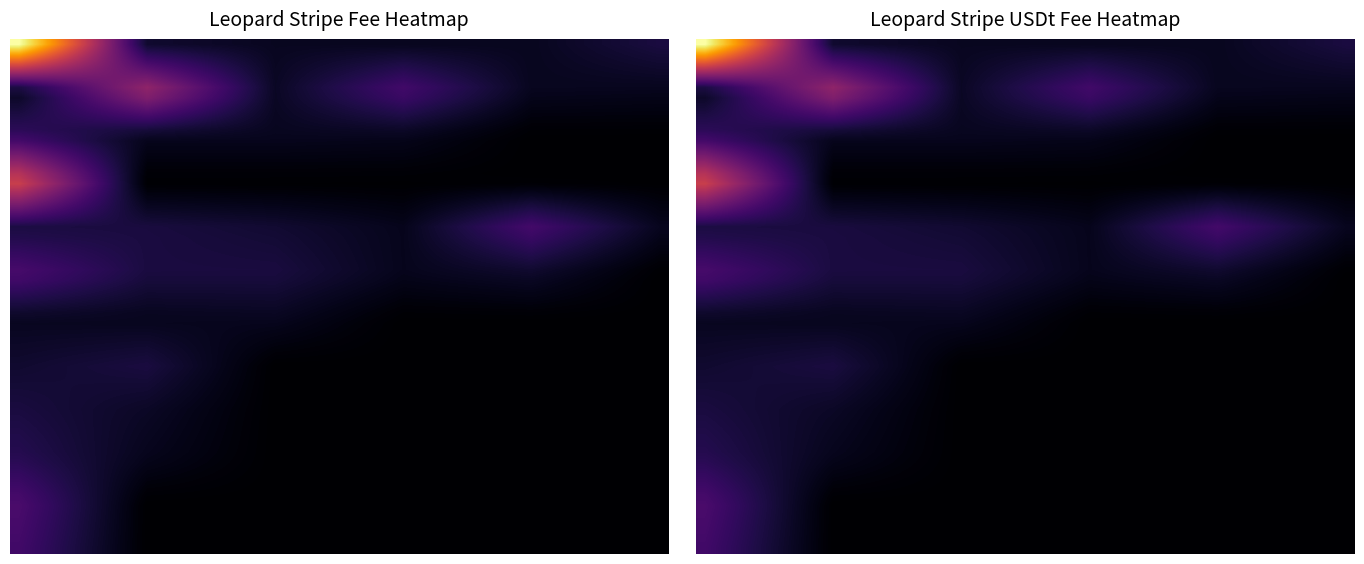

True or false: Leopard Stripe USDt has a value of 1.7 at 17.

False